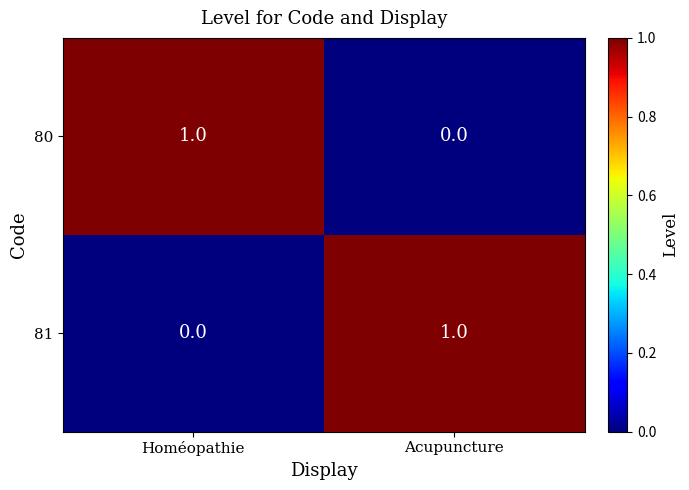

What is the difference between the highest and lowest values at Homéopathie?

1